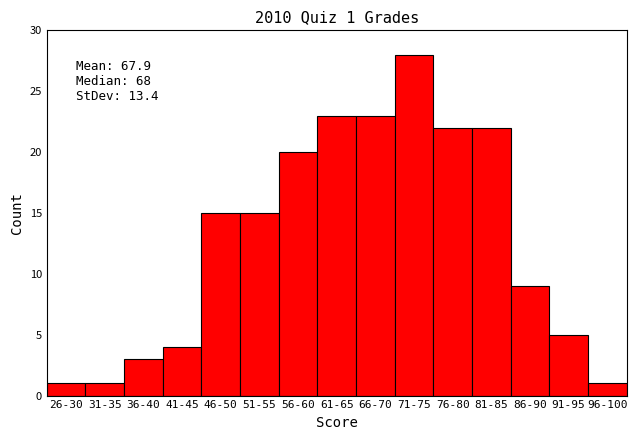

Reading left to right, extract all data points from this chart.

26-30=1	31-35=1	36-40=3	41-45=4	46-50=15	51-55=15	56-60=20	61-65=23	66-70=23	71-75=28	76-80=22	81-85=22	86-90=9	91-95=5	96-100=1